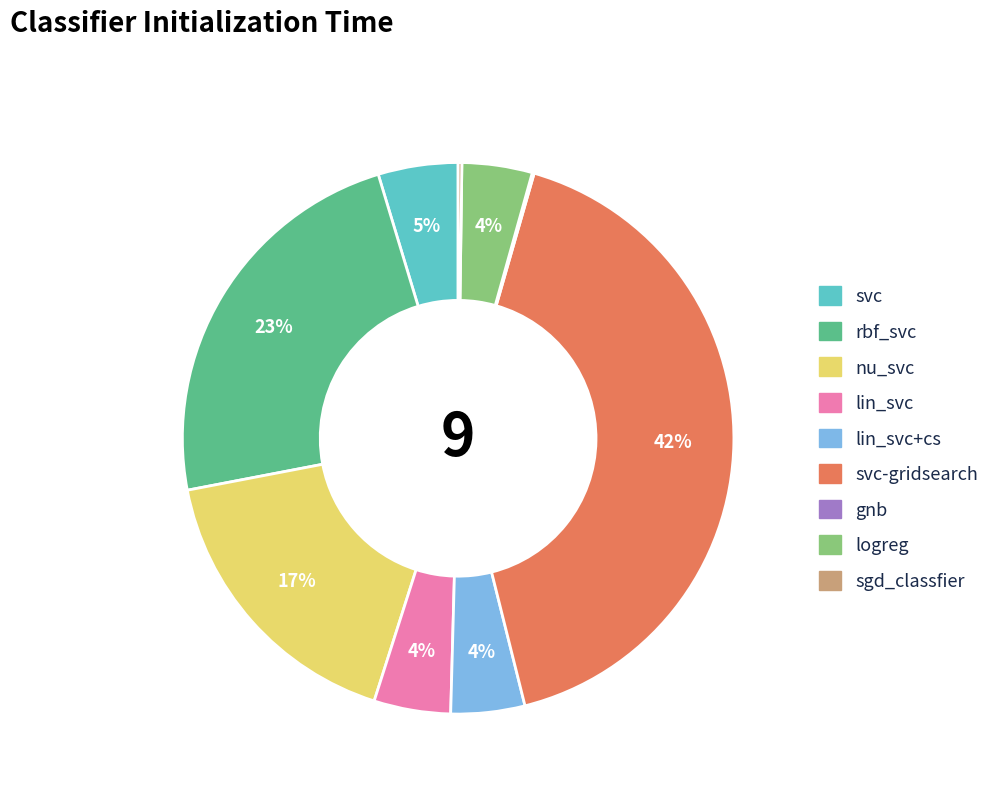

Is logreg the majority of the pie?

No